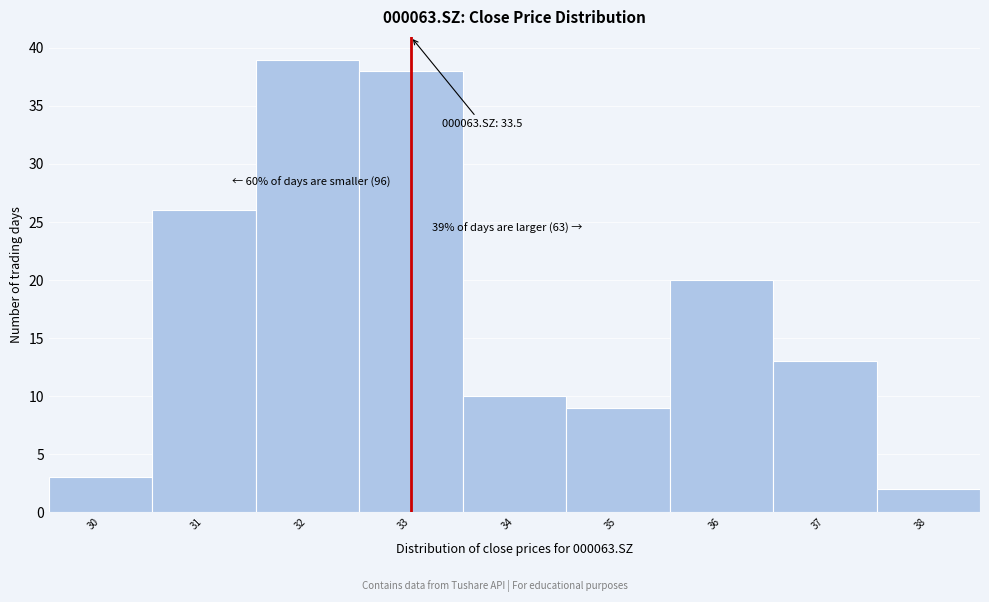

Reading left to right, extract all data points from this chart.

30=3	31=26	32=39	33=38	34=10	35=9	36=20	37=13	38=2